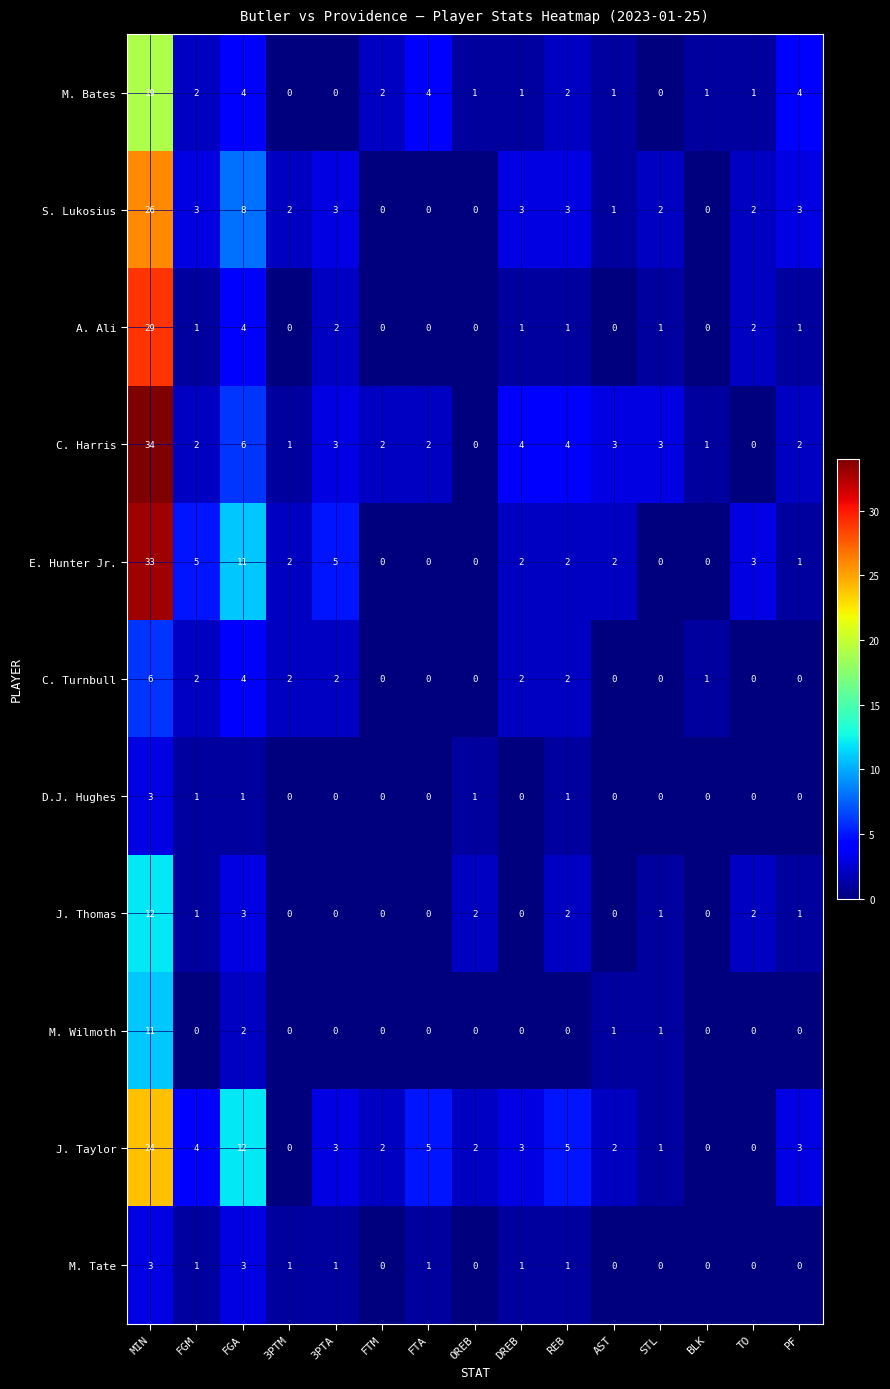

The value of S. Lukosius at MIN is 26. True or false?

True